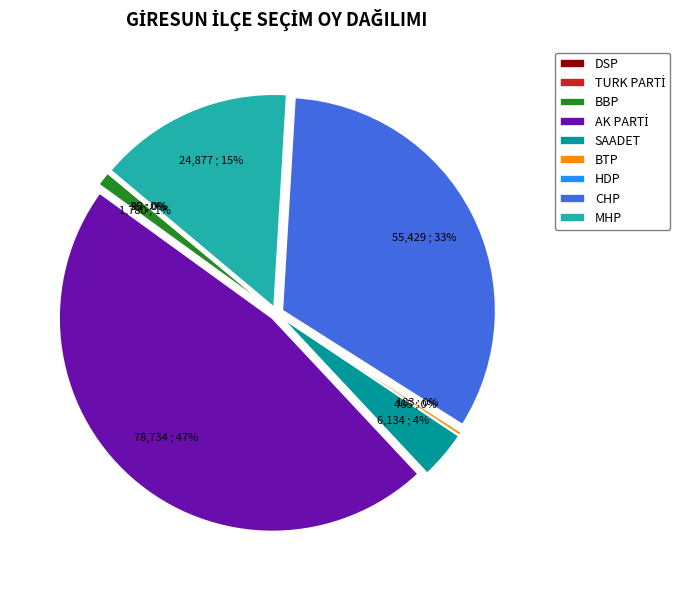

The MHP slice represents 7% of the pie. True or false?

False